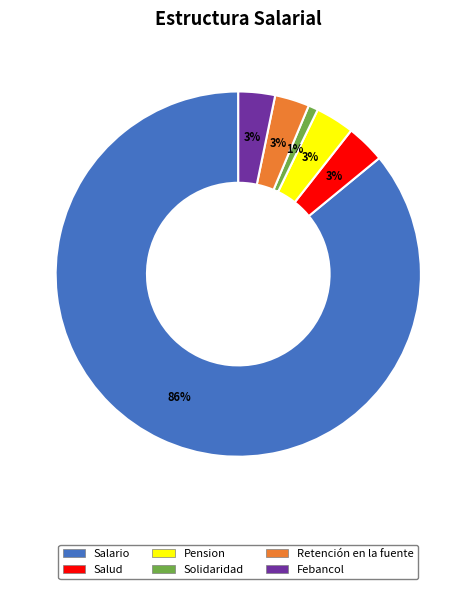

To the nearest percent, what is the difference between the Retención en la fuente and Solidaridad slice percentages?

2%